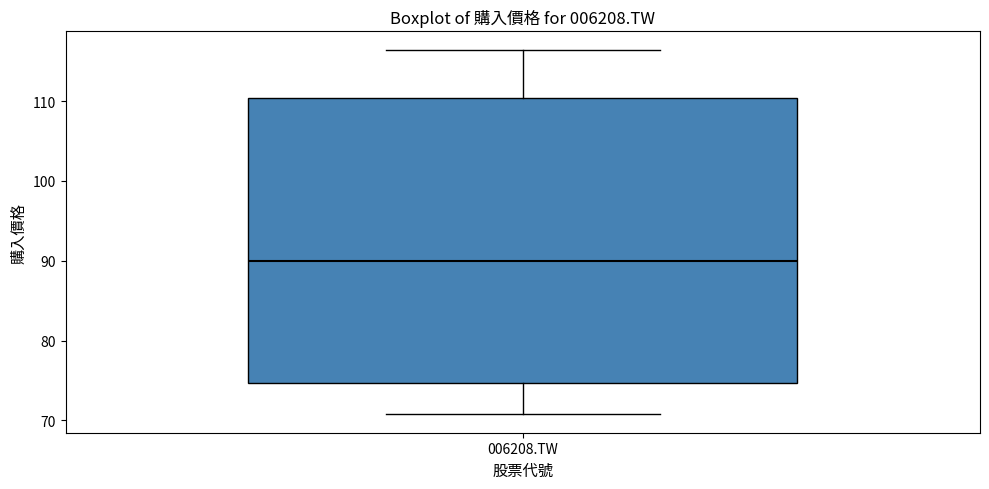

Where does the median line of the box for 006208.TW sit on the y-axis? The values are not printed on the chart, so give them approximately, as read against the axis.

90